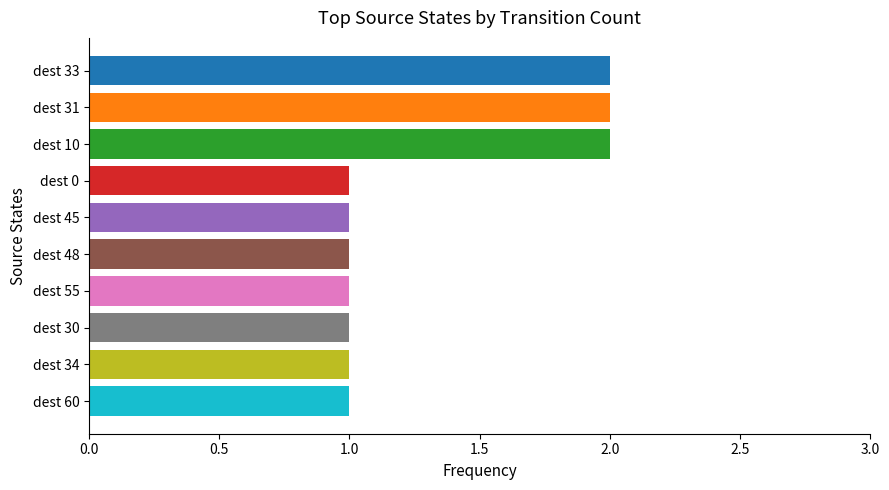

How many series are shown in this chart?

1